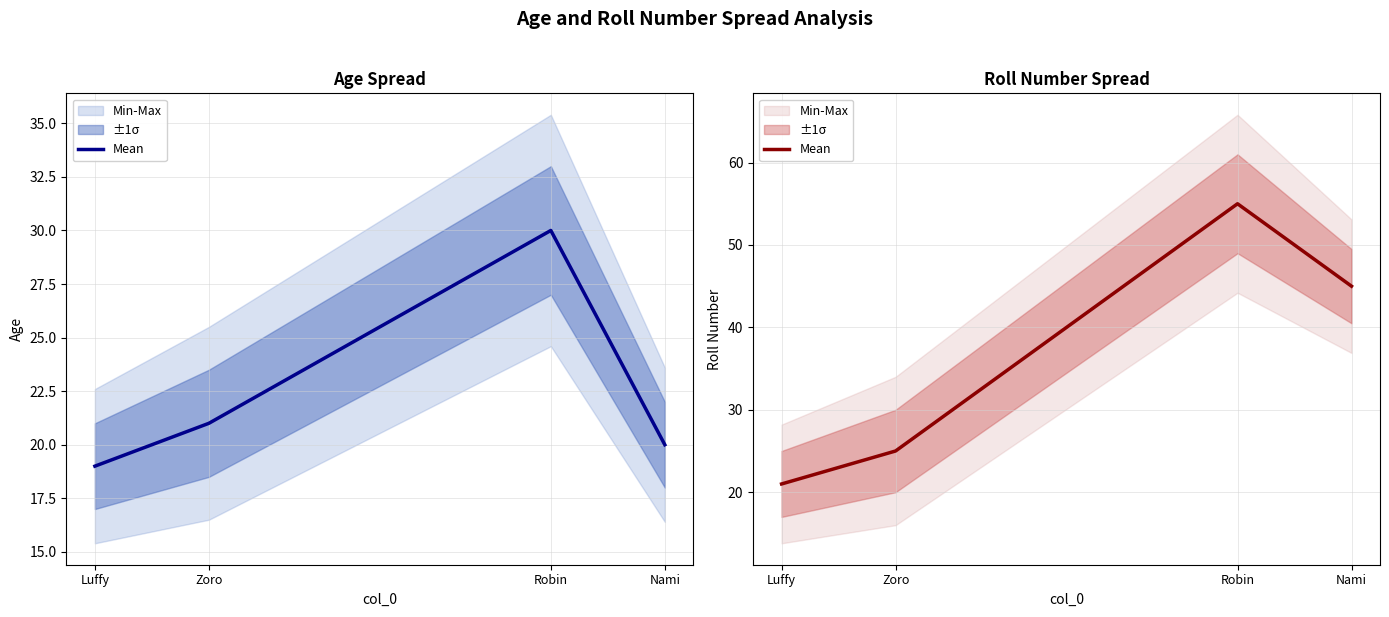

List the labels in order of value, smallest first.

Luffy, Zoro, Nami, Robin